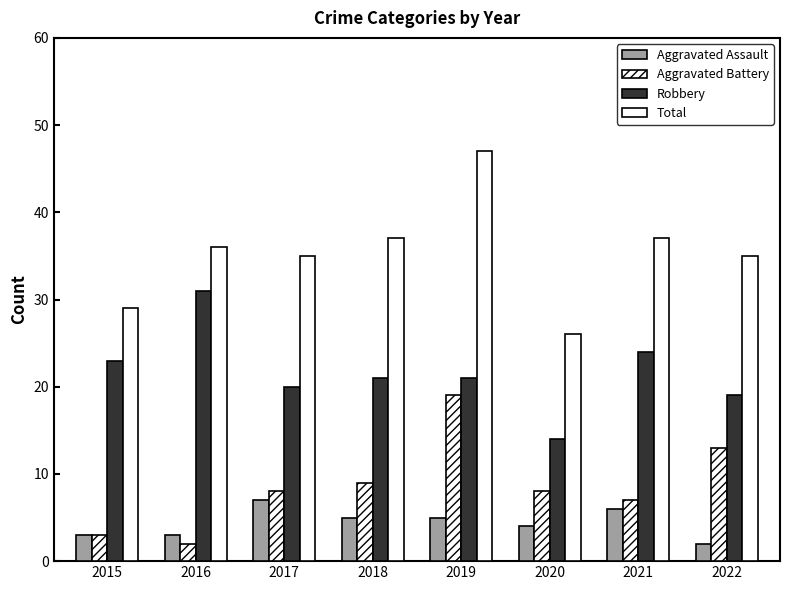

How many categories are shown in the chart?

8